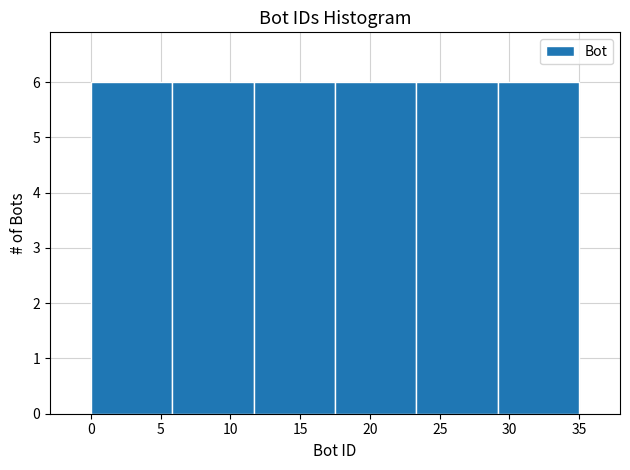

Reading left to right, list every bar in this chart as the range it spans on the x-axis followed by its height. Neither the bar edges nor the heights are printed on the chart, so give them approximately, as read against the axes.

0.0 to 6.0: 6
6.0 to 11.5: 6
11.5 to 17.5: 6
17.5 to 23.5: 6
23.5 to 29.0: 6
29.0 to 35.0: 6